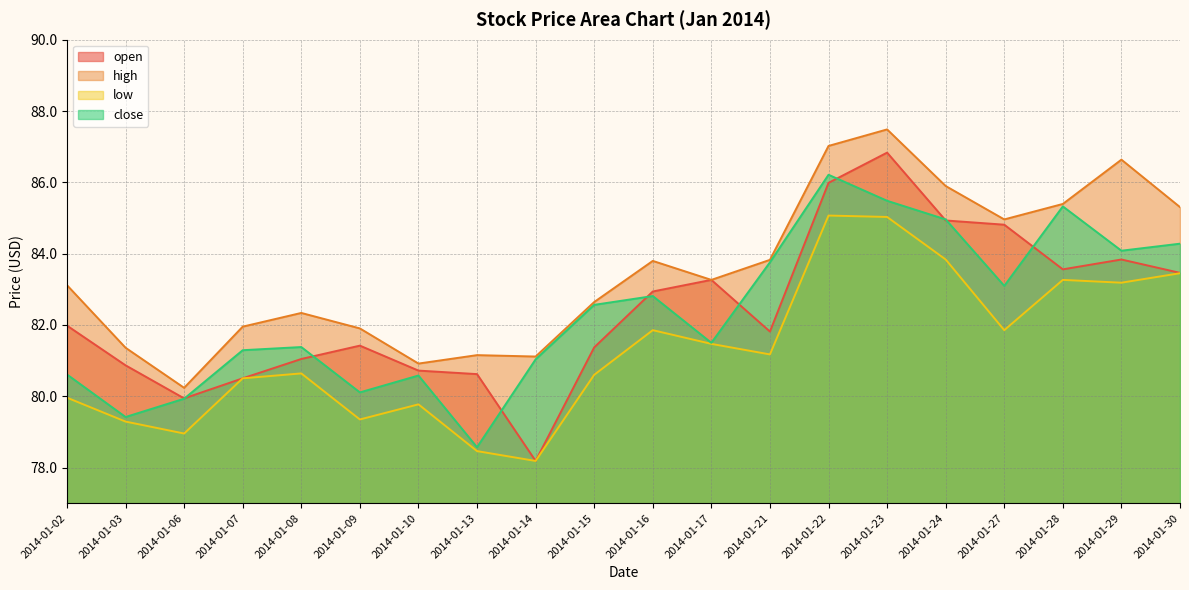

The close series shows 80.6 at 2014-01-02. True or false?

True